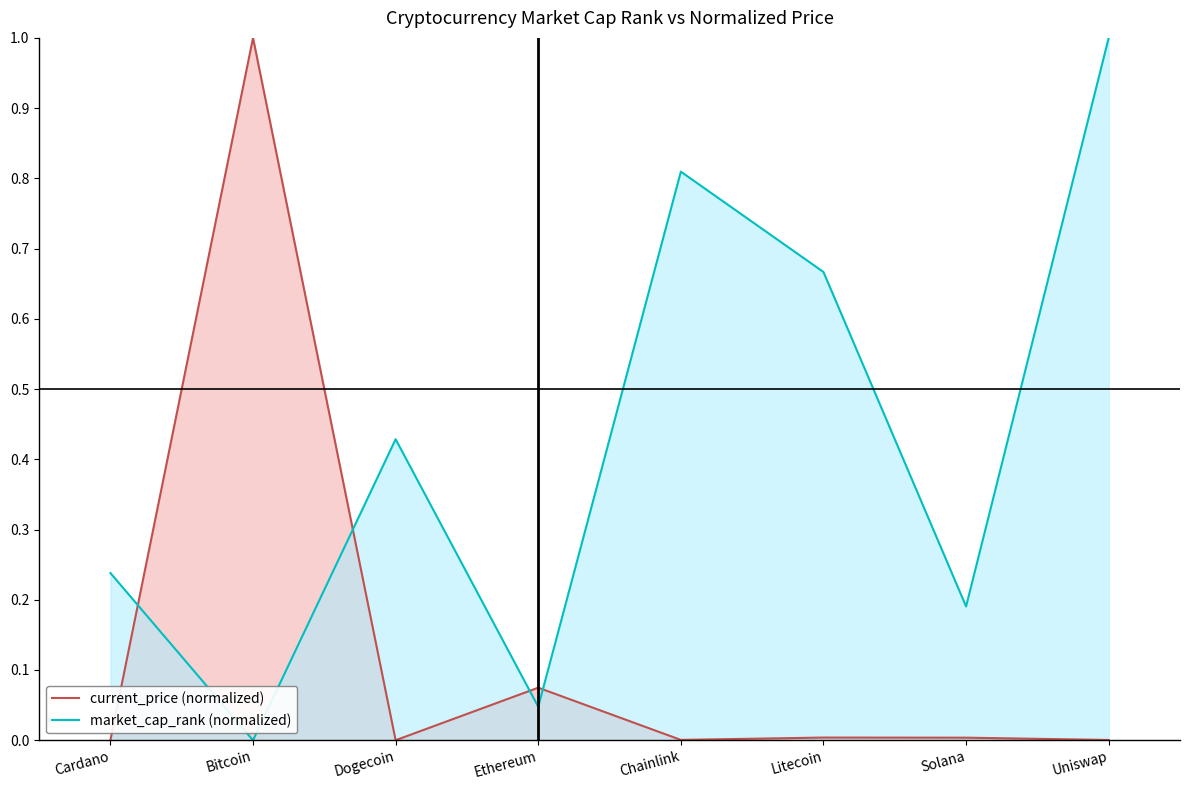

Which category has the highest value in the market_cap_rank (normalized) series?

Uniswap